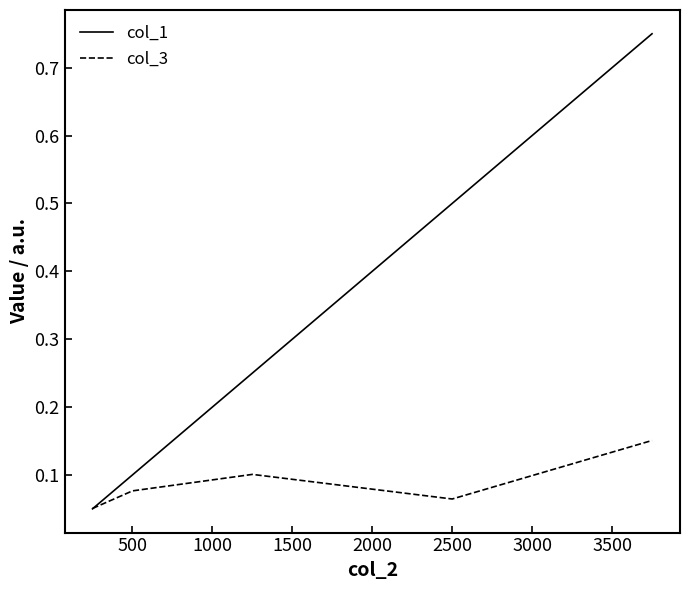

List the series in order of their overall mean, highest first.

col_1, col_3